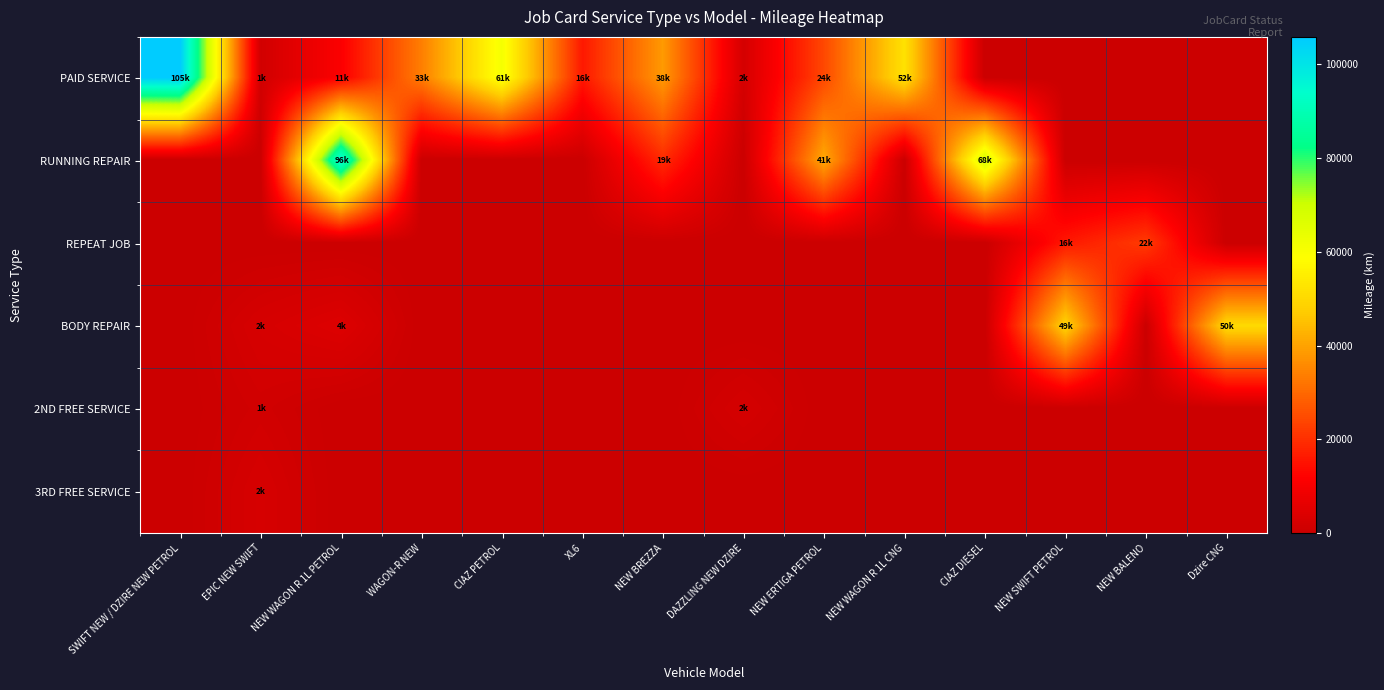

How many data points does each series have?

14